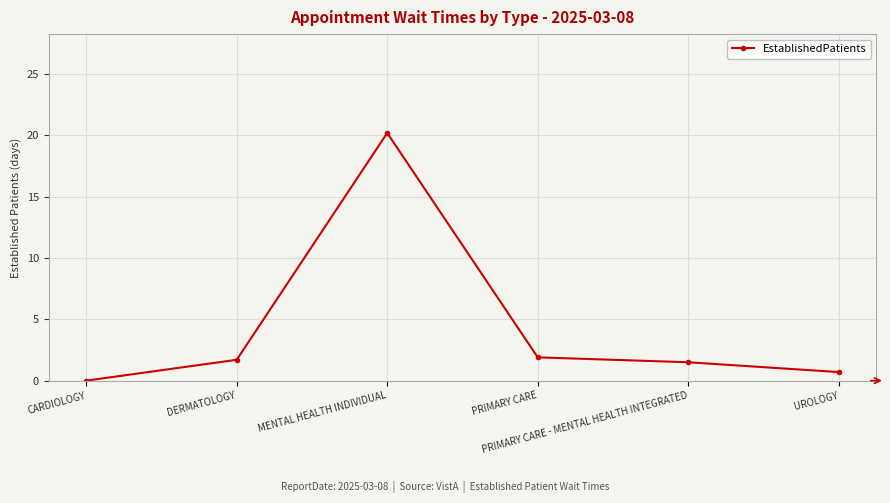

What is the greatest value displayed?

20.2